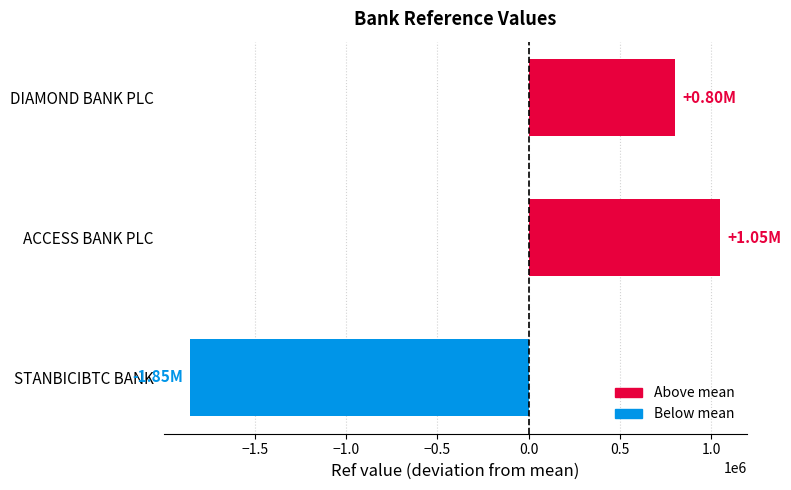

What is the difference between the second highest and minimum values?

2657808.0